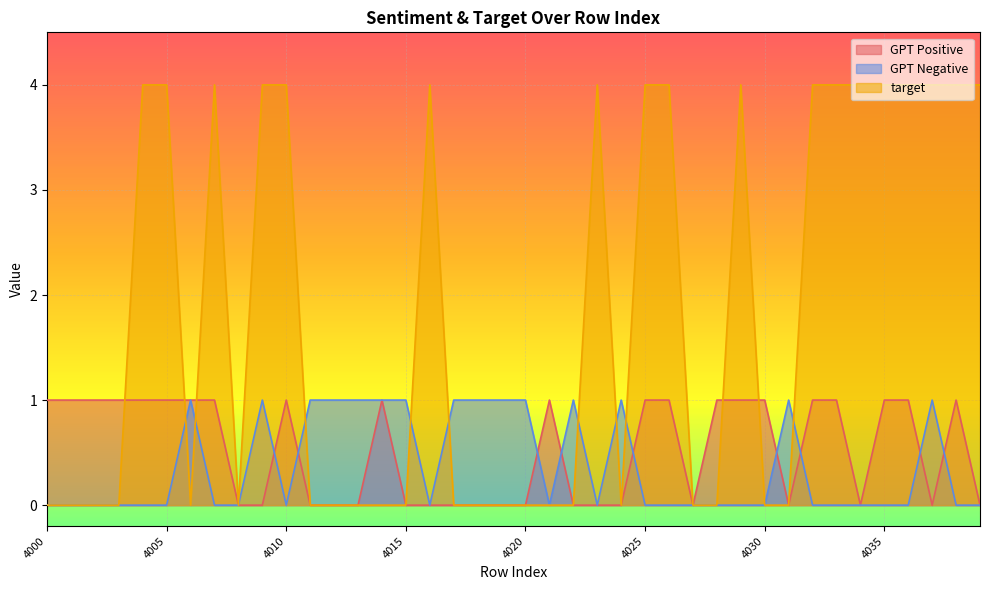

What is the value of the GPT Positive point at the 31st from the left?

1